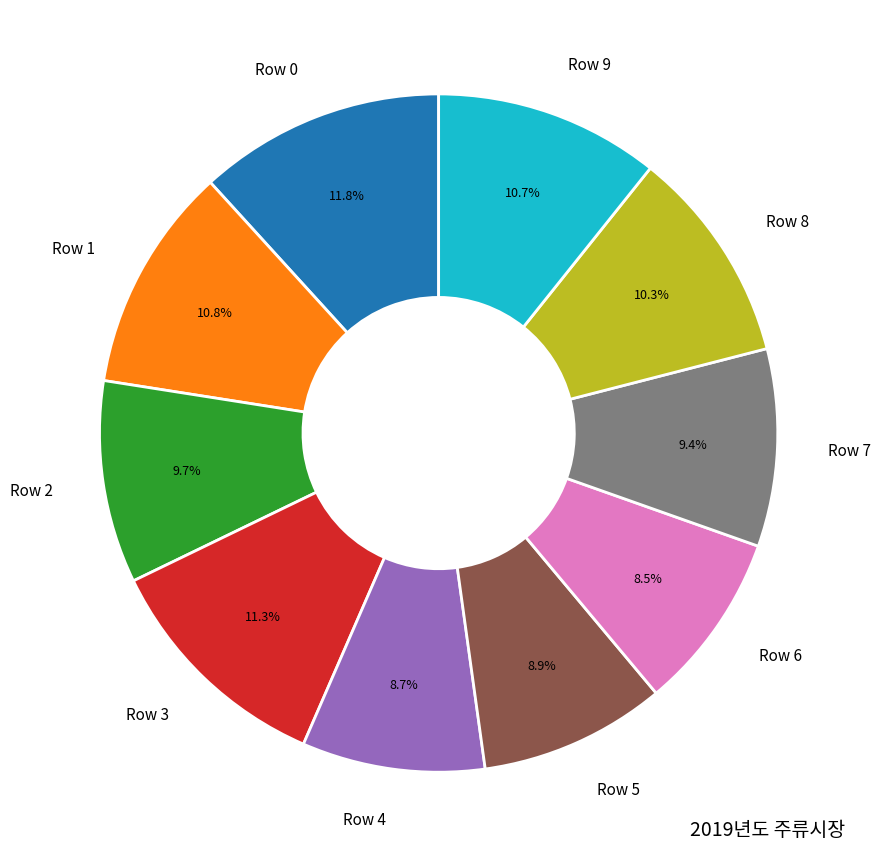

To the nearest percent, what portion does Row 3 represent?

11%